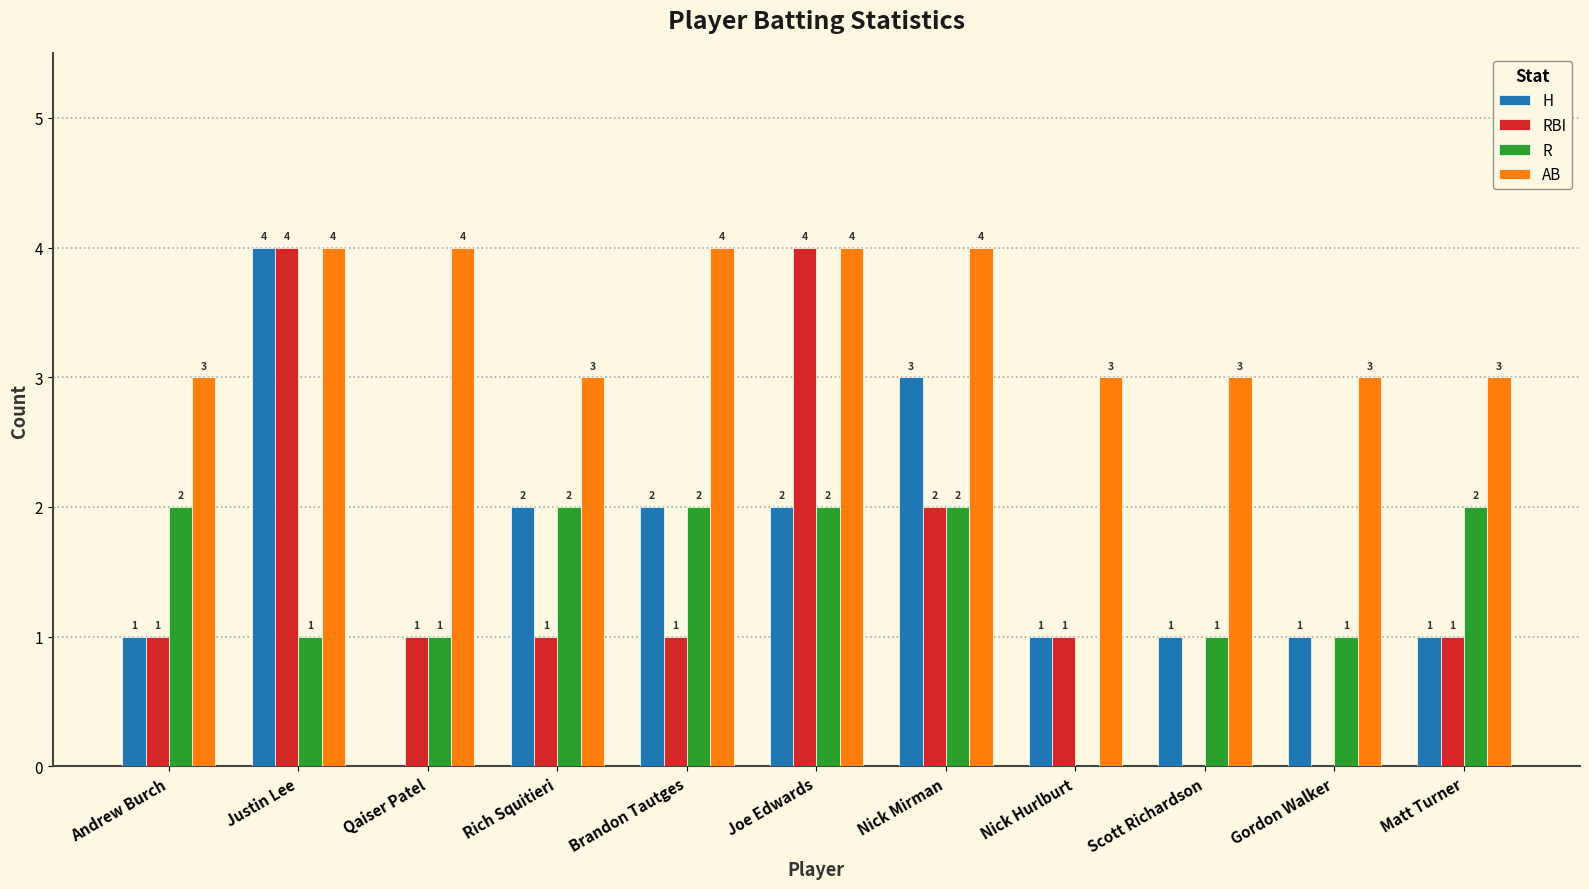

How many series are shown in this chart?

4